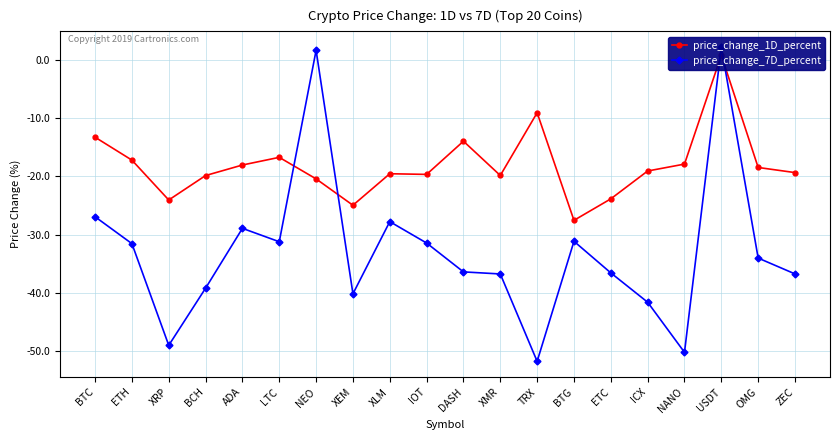

At which category does price_change_7D_percent reach its first local peak?

ADA